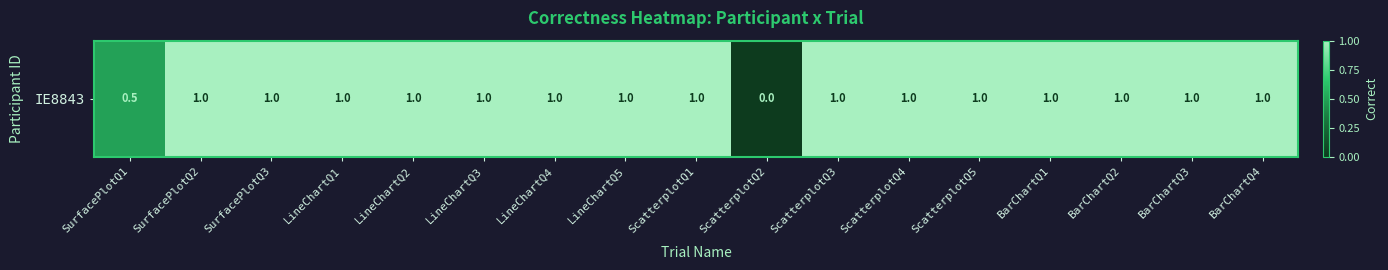

What is the difference between the maximum and minimum values?

1.0